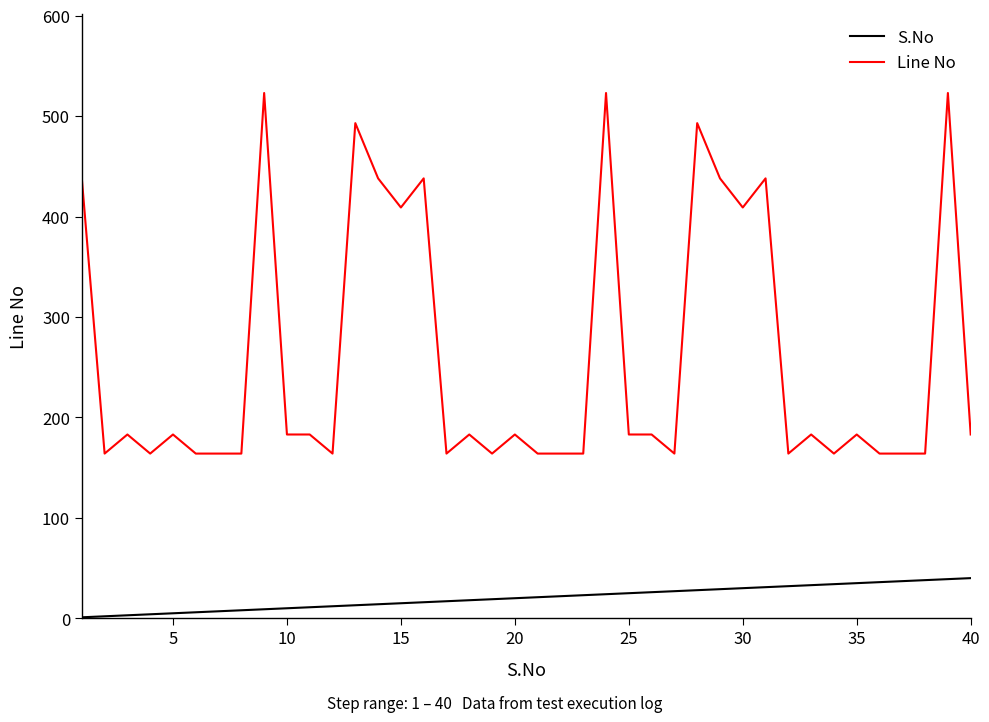

True or false: Line No and S.No cross at least once.

False